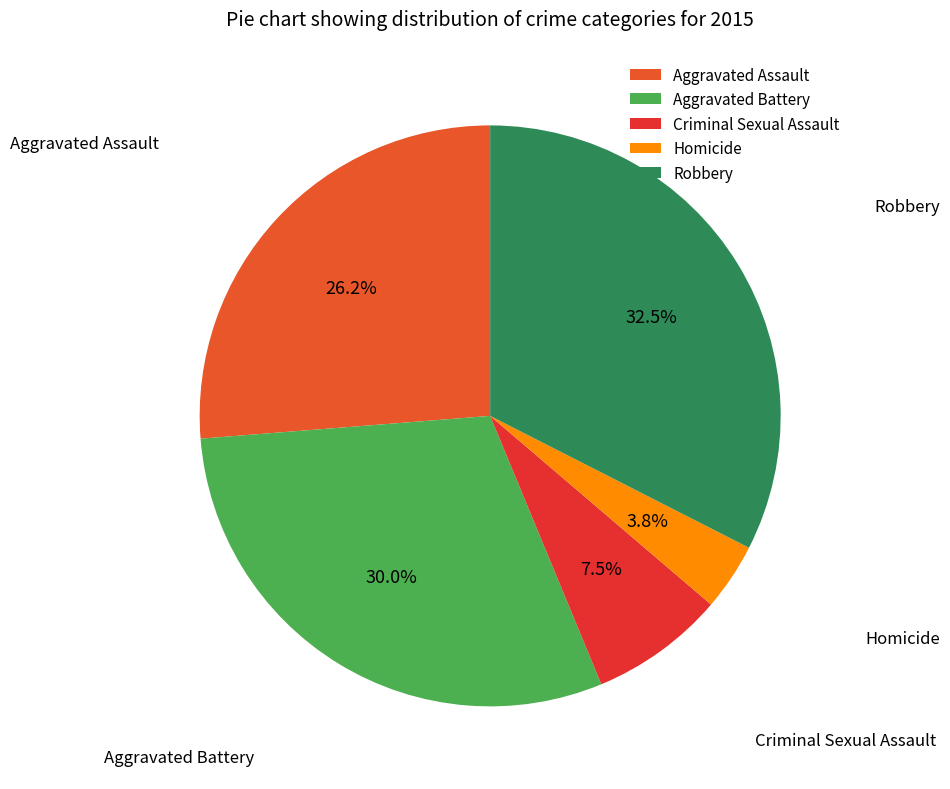

Rank the categories by value from highest to lowest.

Robbery, Aggravated Battery, Aggravated Assault, Criminal Sexual Assault, Homicide